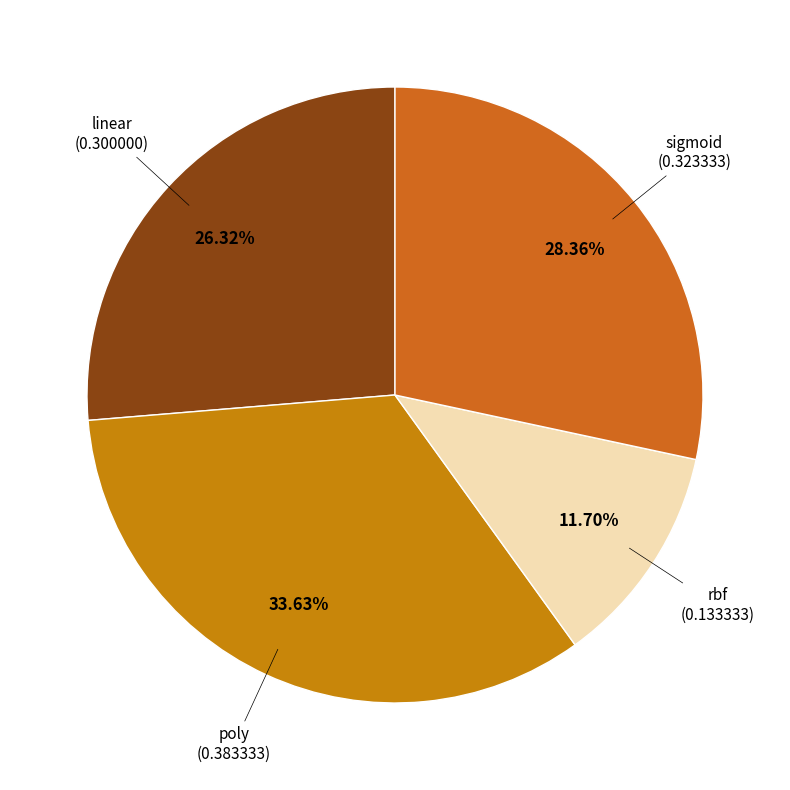

How many segments does this pie chart have?

4